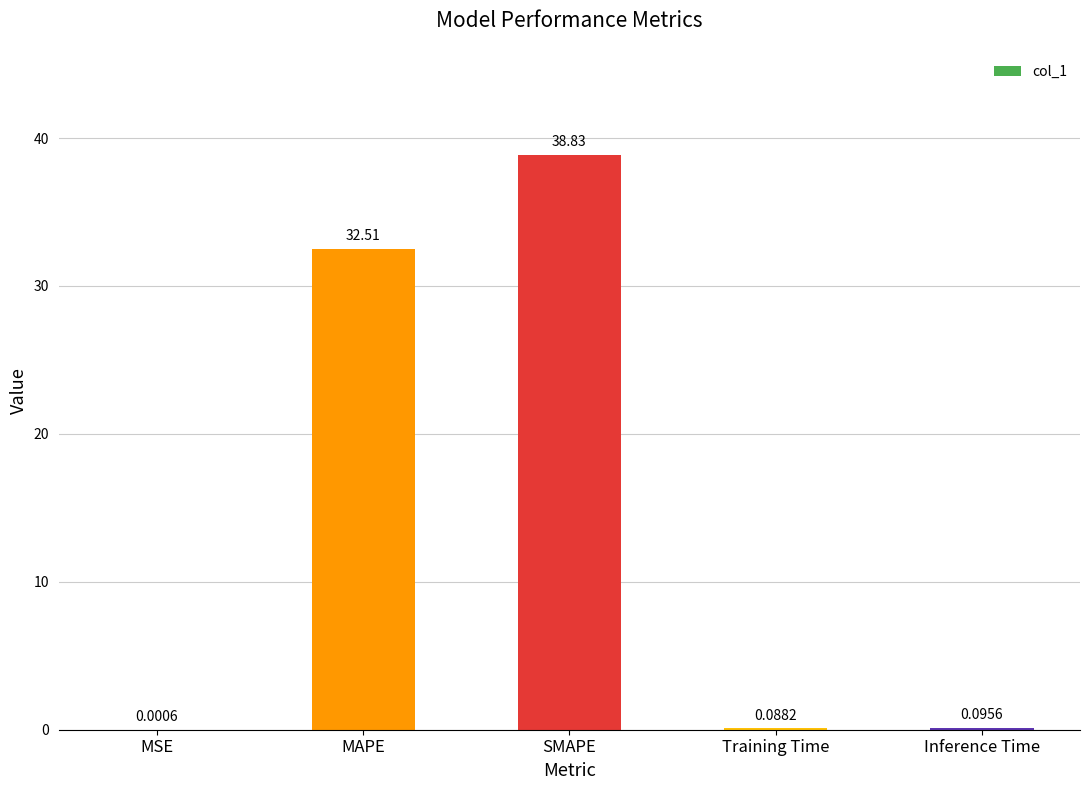

What is the sum of all values?

71.5